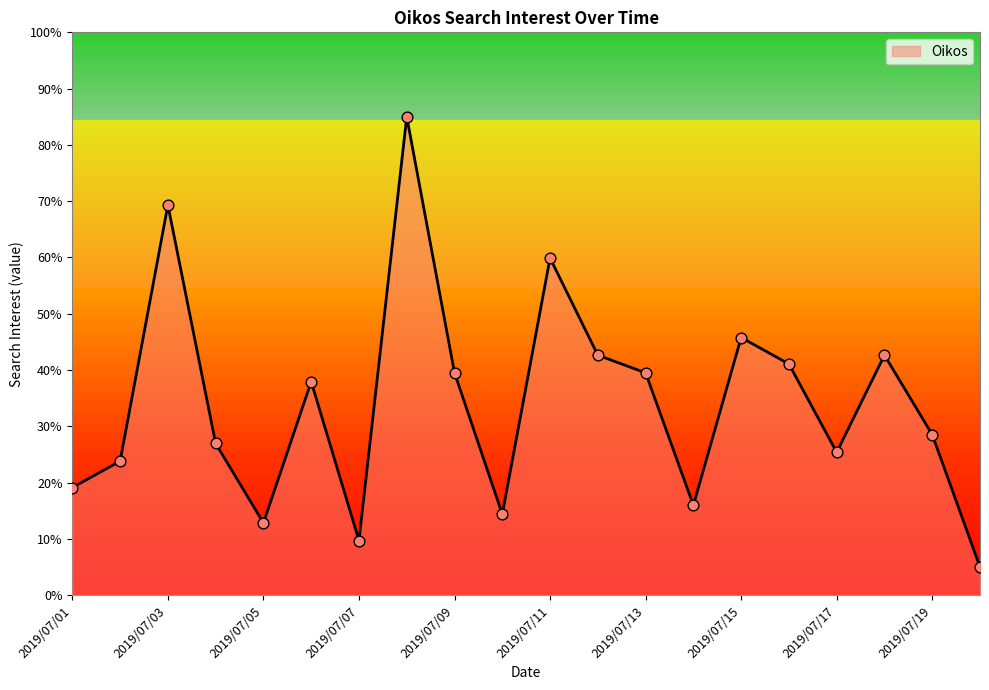

What is the maximum value shown in the chart?

85.0